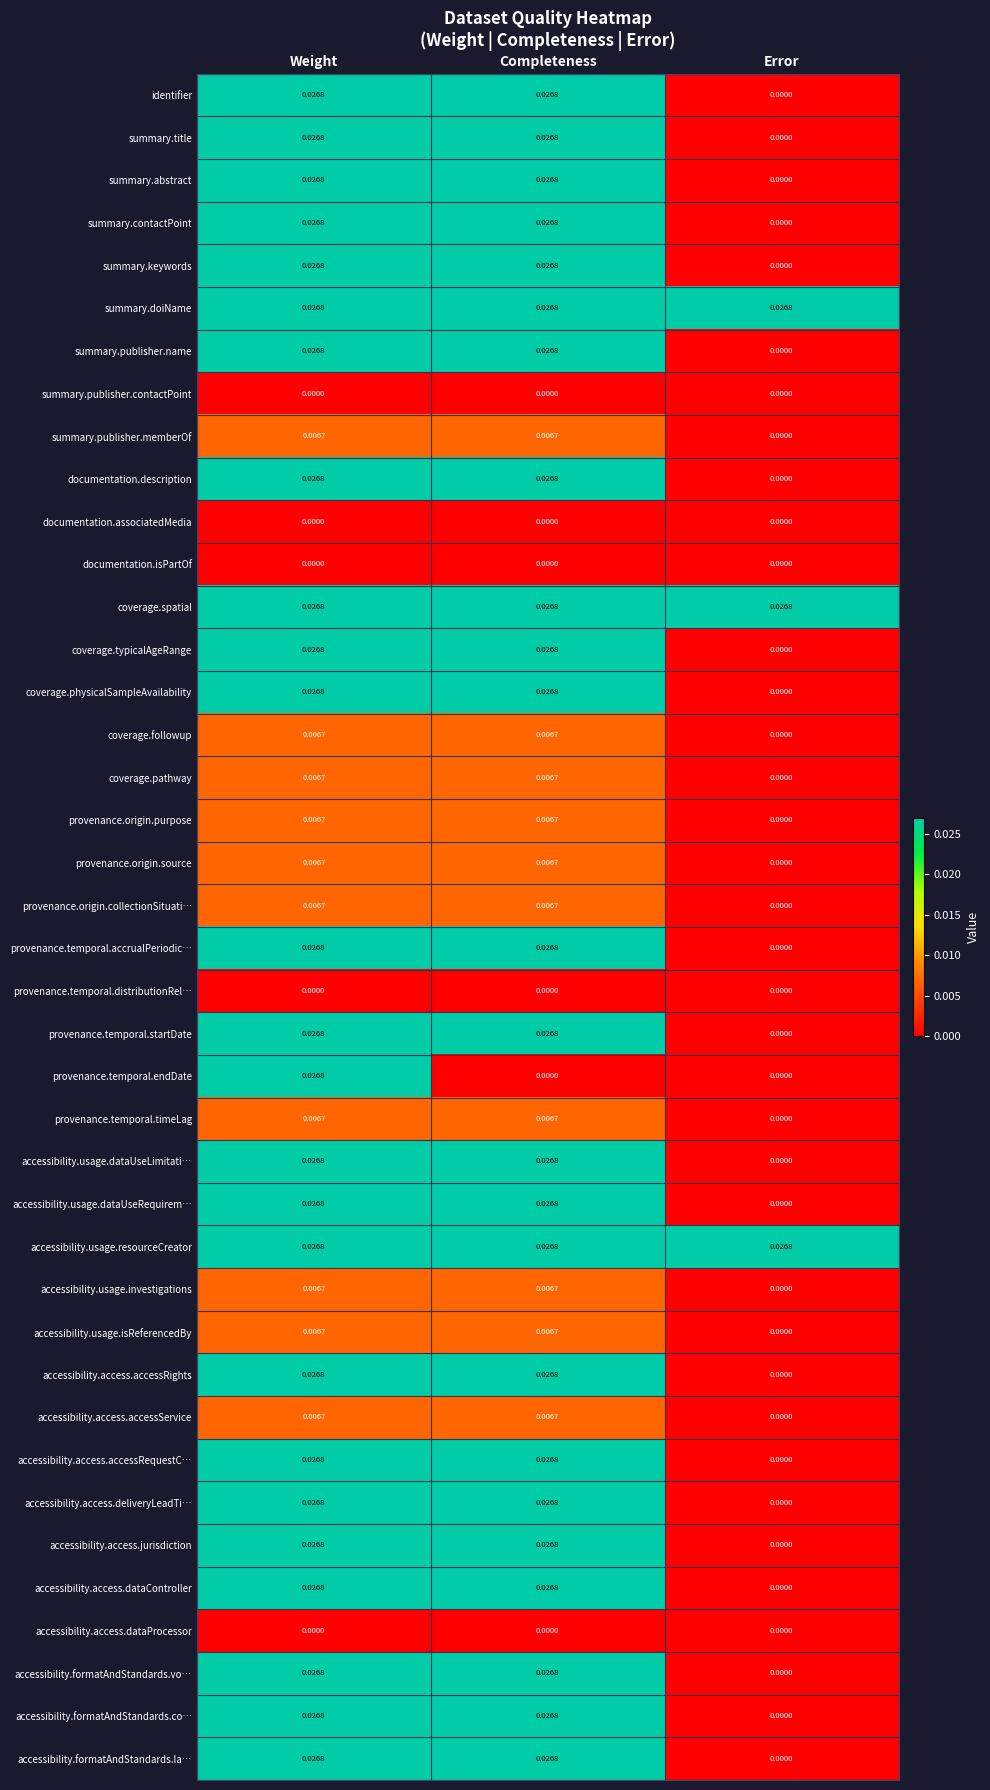

Count the number of categories in the chart.

3